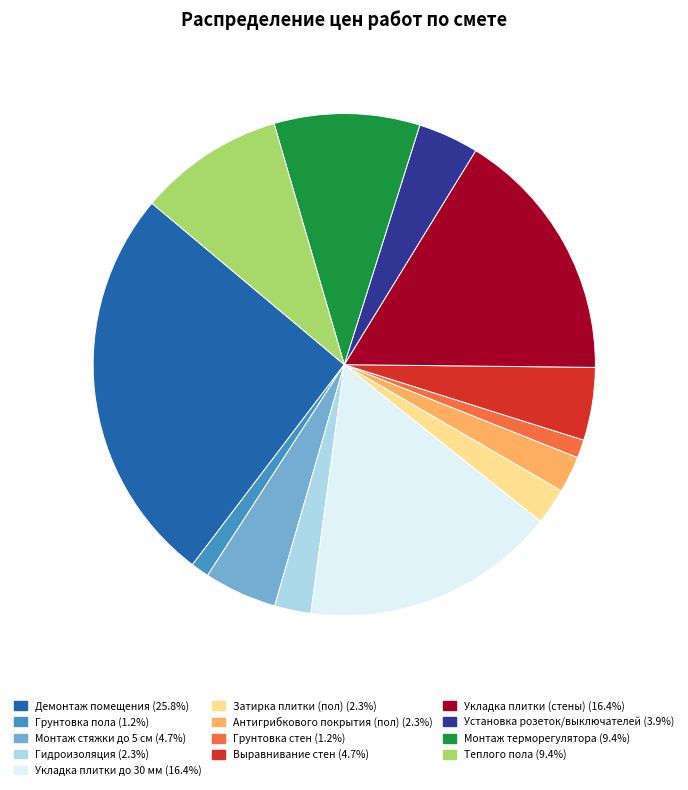

What is the largest slice in the pie chart?

Демонтаж помещения